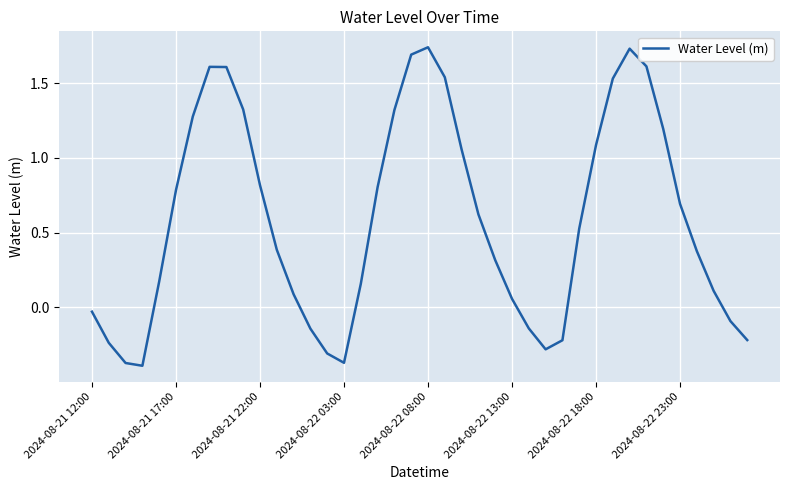

How many negative values are there?

12